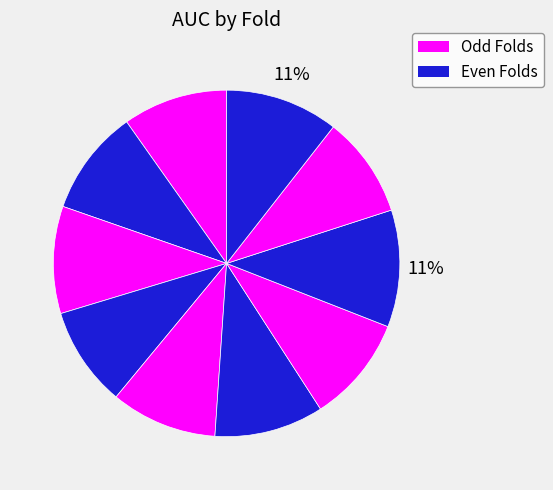

Count the number of slices in the pie.

10